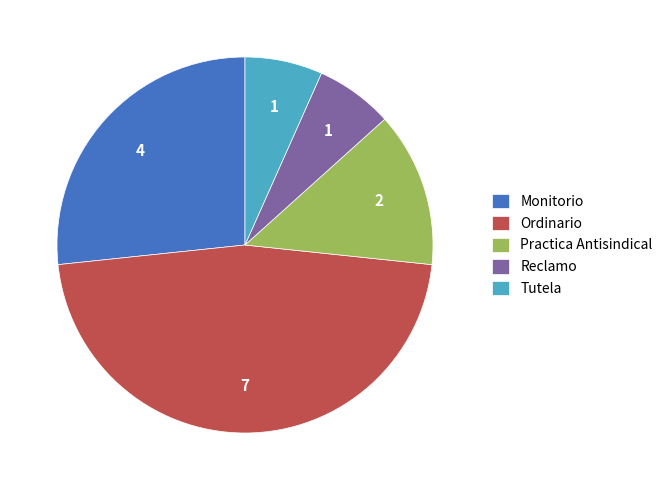

Combined, do Monitorio and Ordinario account for over 50%?

Yes